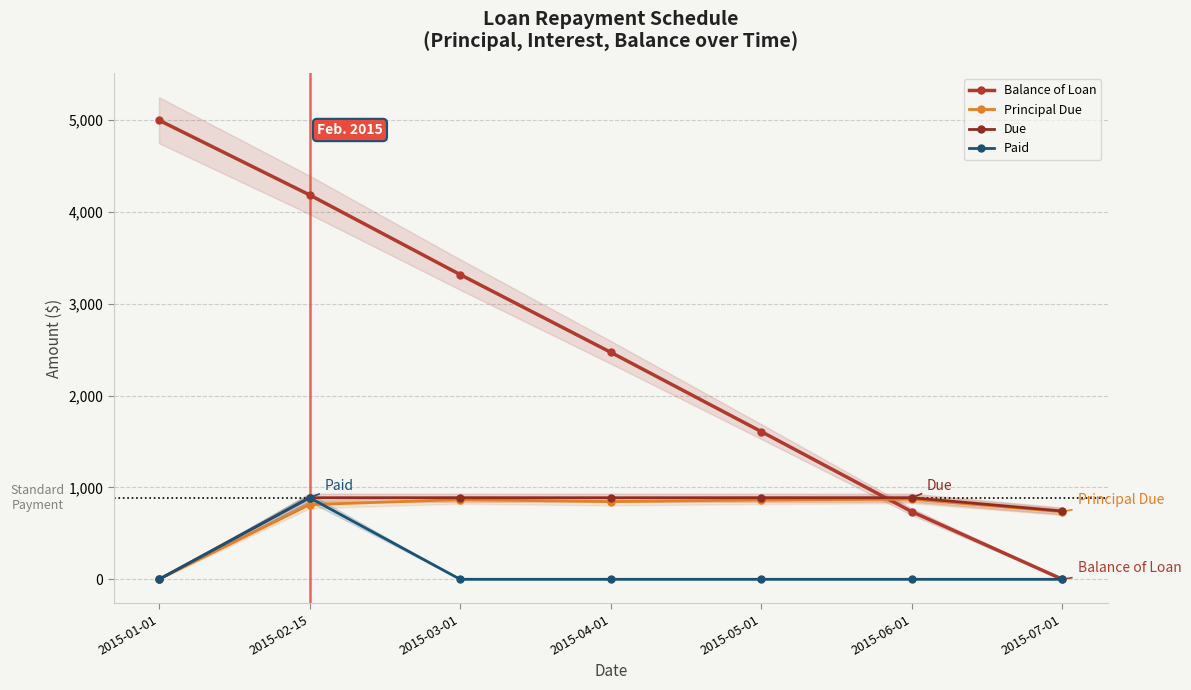

How many distinct data groups are displayed?

4